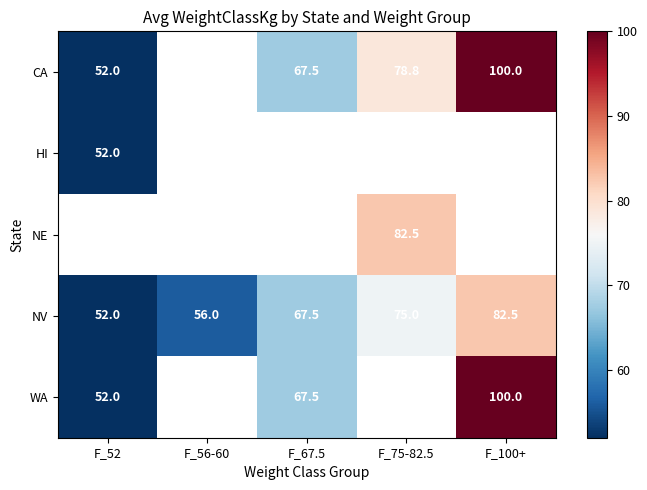

How many series are shown in this chart?

5